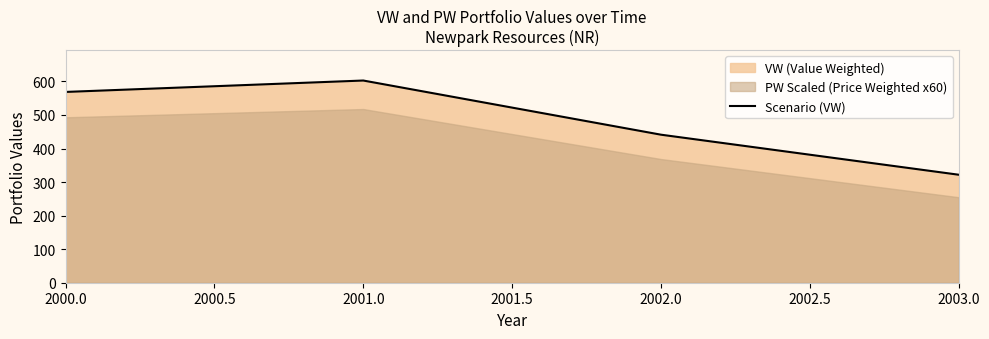

Reading left to right, what are all the values shown in this chart?

568.7	602.7	441.3	321.9